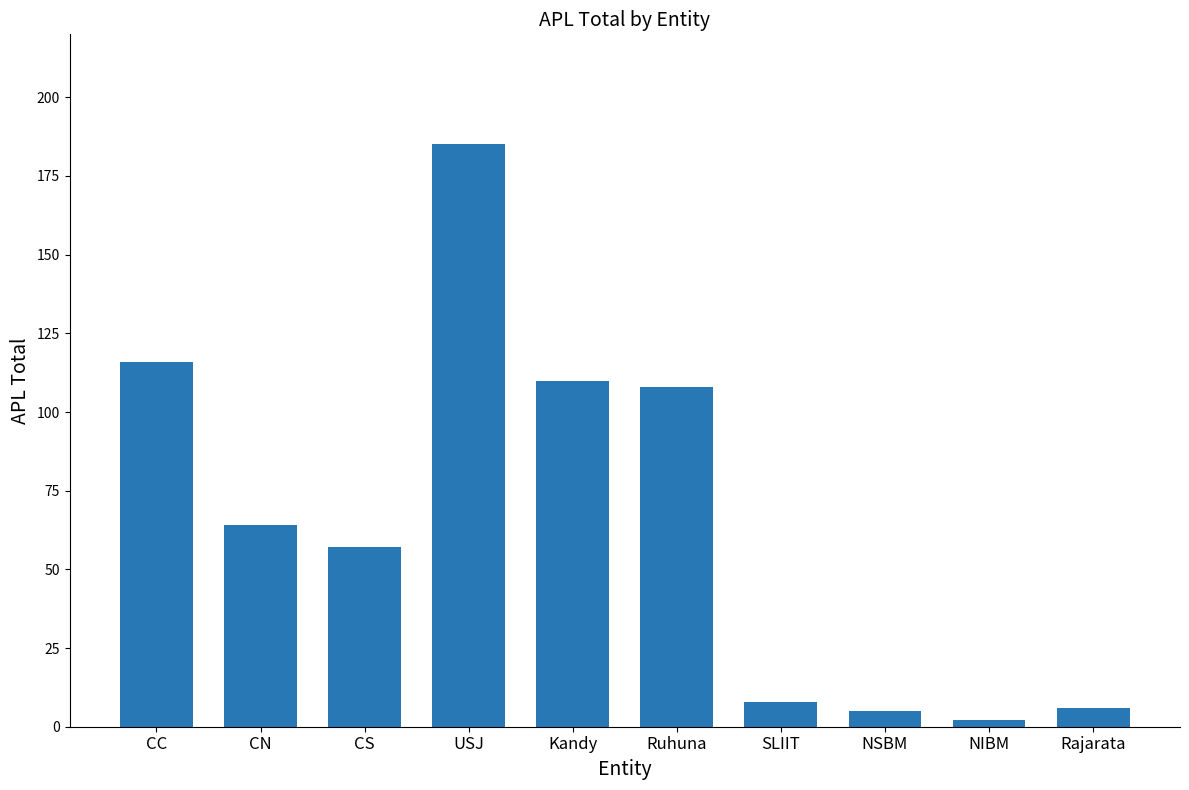

Between CS and USJ, which is larger?

USJ